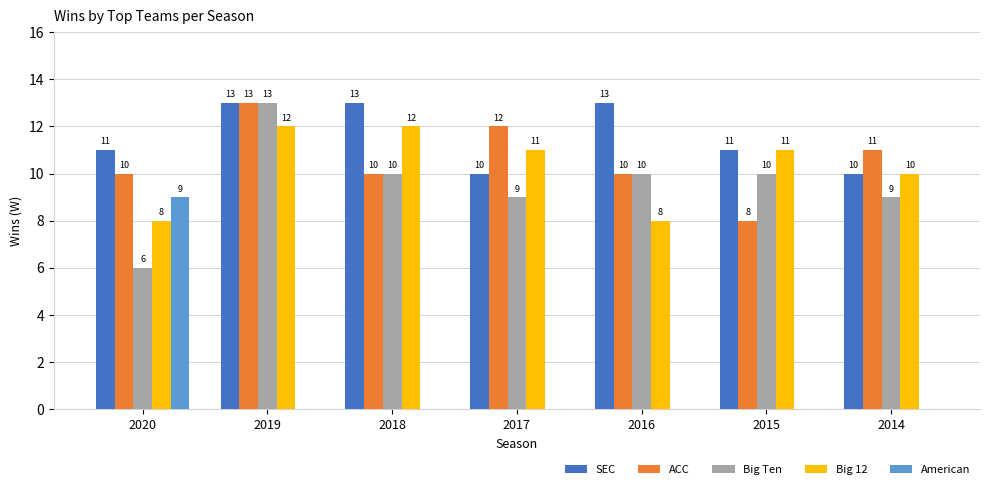

Which series changed the most between 2020 and 2017?

American